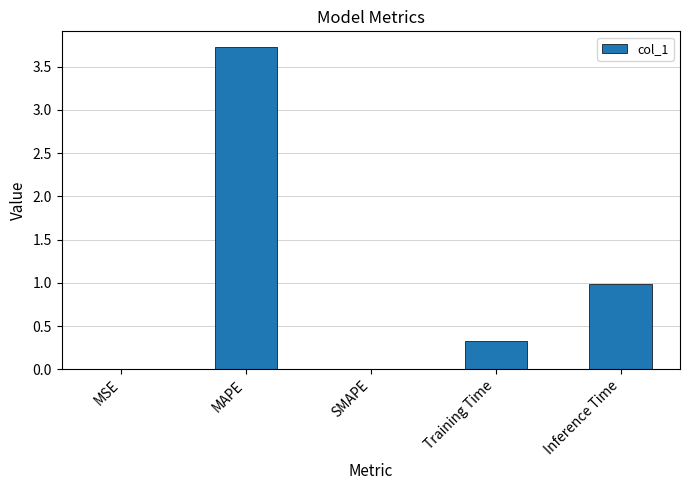

Which has a higher value, Inference Time or SMAPE?

Inference Time